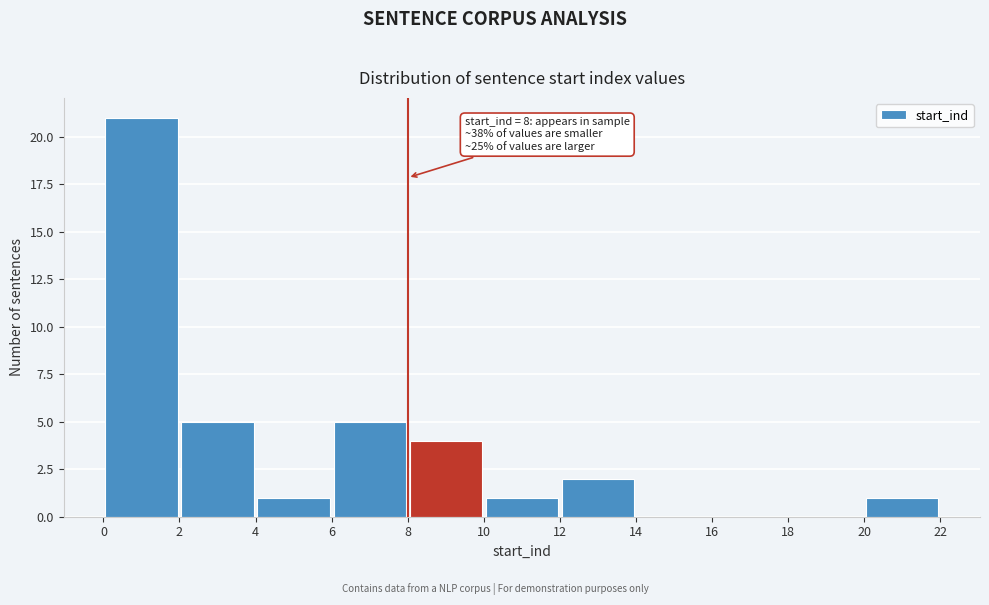

Which range on the x-axis has the tallest bar?

0 to 2